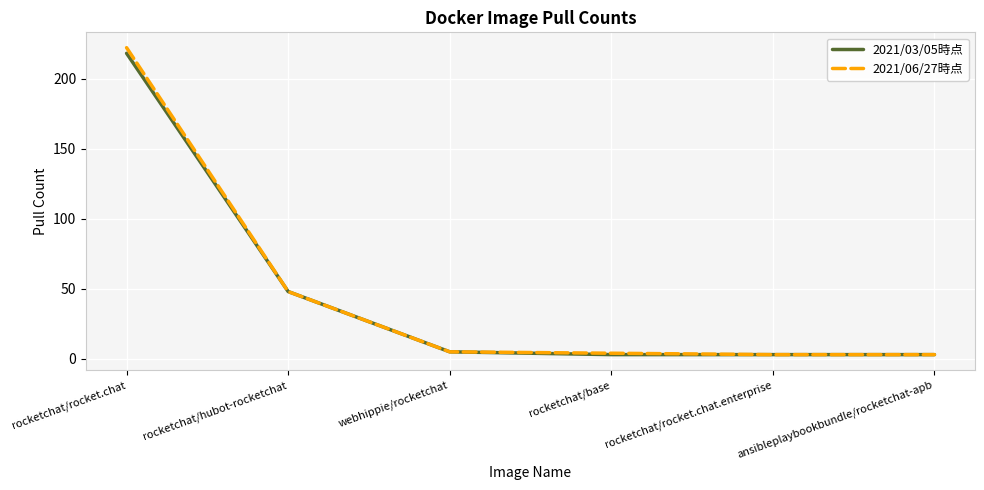

Which series has the widest spread of values?

2021/06/27時点